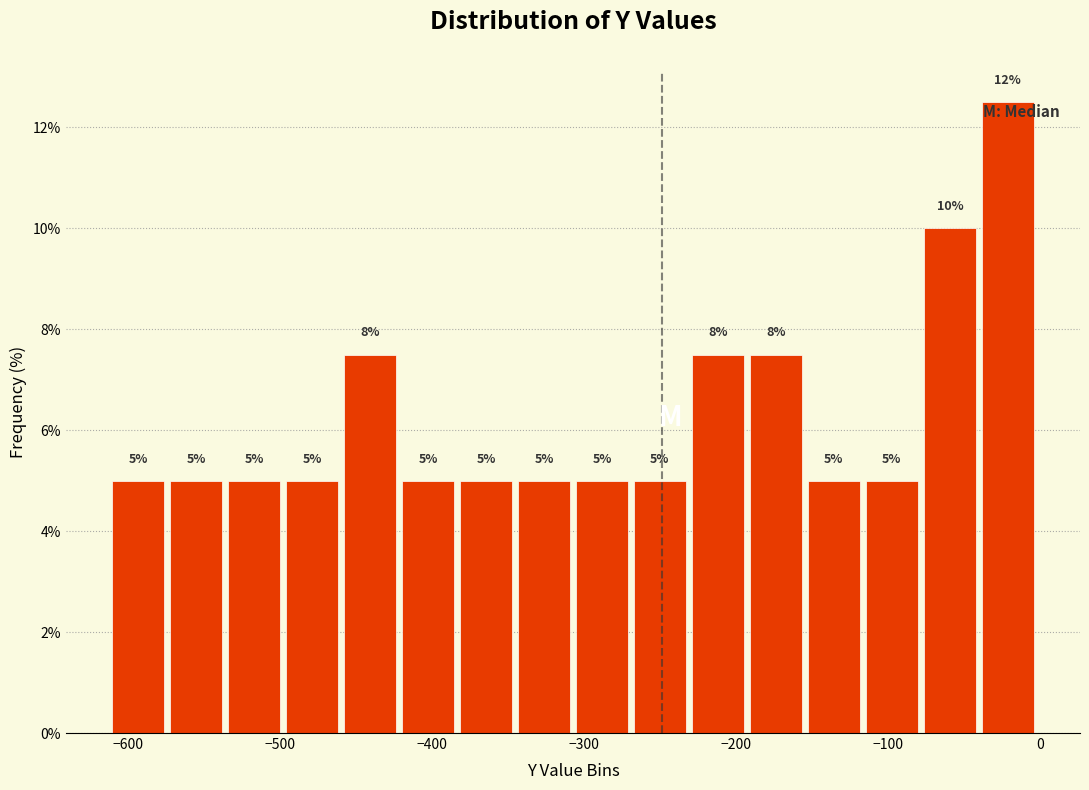

Around what value on the x-axis is the tallest bar? Give the approximate position of its centre, as read against the axis.

-20